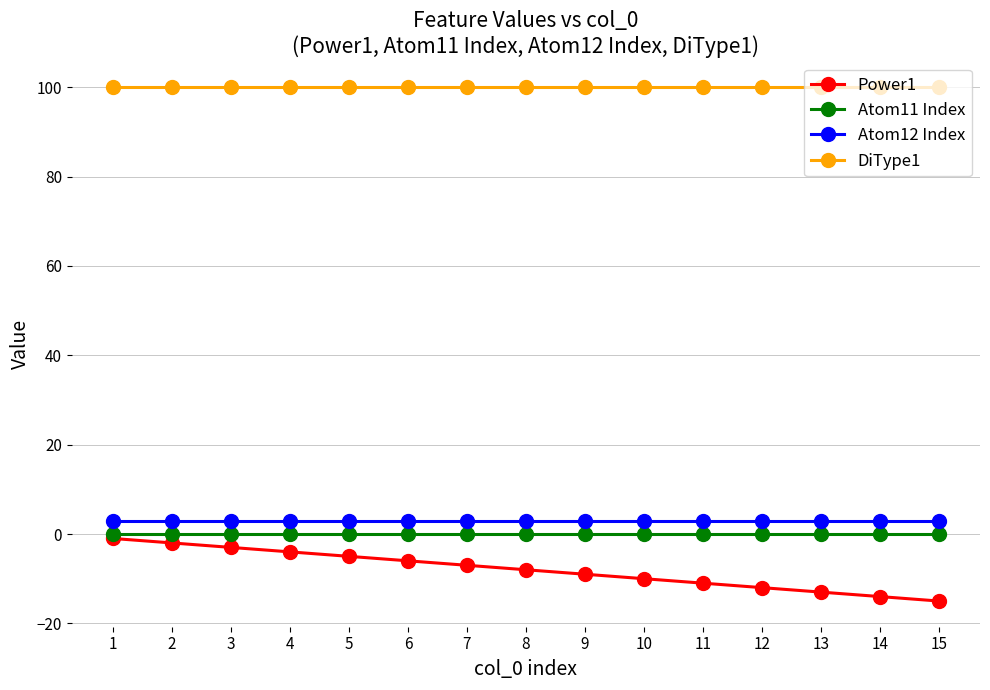

What is the minimum value shown in the chart?

-15